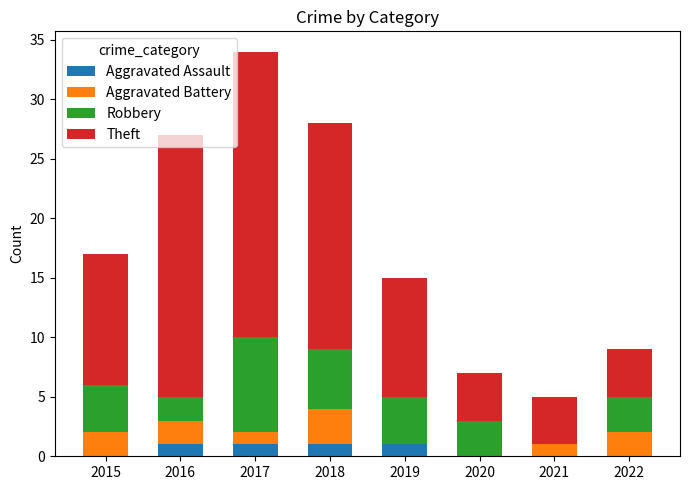

Count the number of categories in the chart.

8